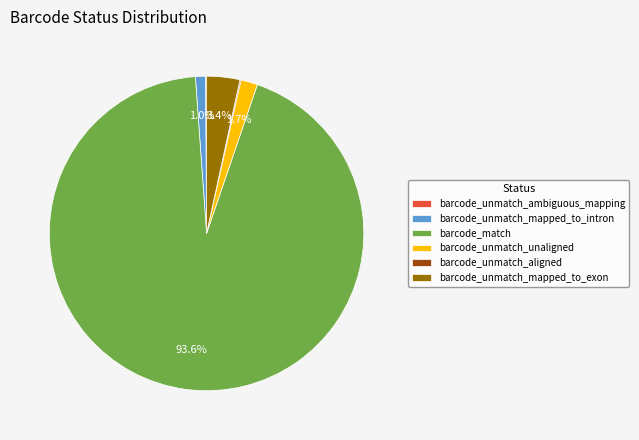

Which category has the biggest portion of the pie?

barcode_match